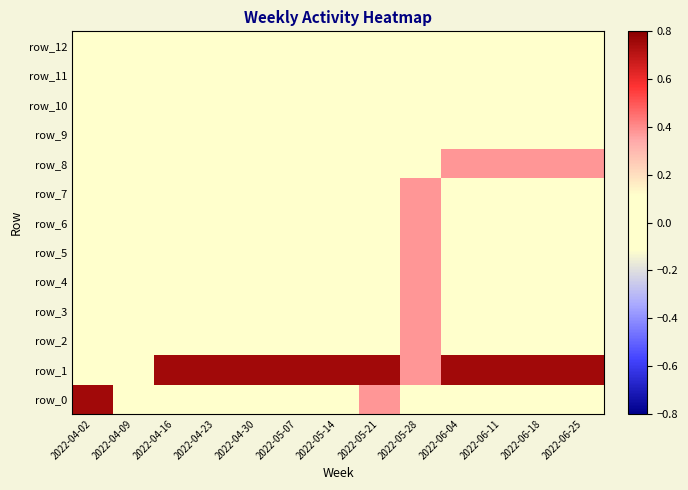

List the labels in order of row_1 value, largest first.

2022-04-16, 2022-04-23, 2022-04-30, 2022-05-07, 2022-05-14, 2022-05-21, 2022-06-04, 2022-06-11, 2022-06-18, 2022-06-25, 2022-05-28, 2022-04-02, 2022-04-09